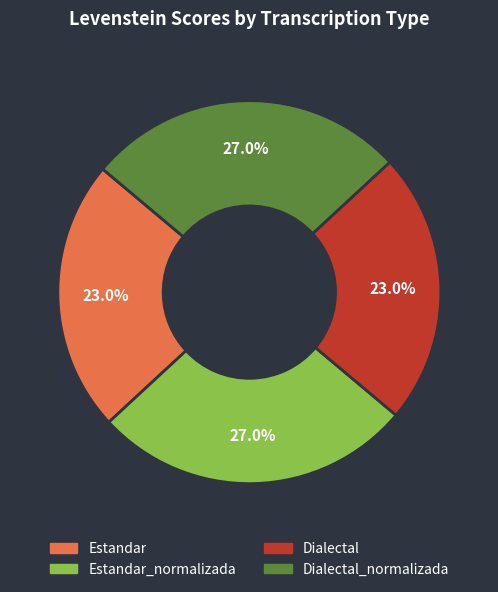

Is there any slice that represents more than half of the pie?

No